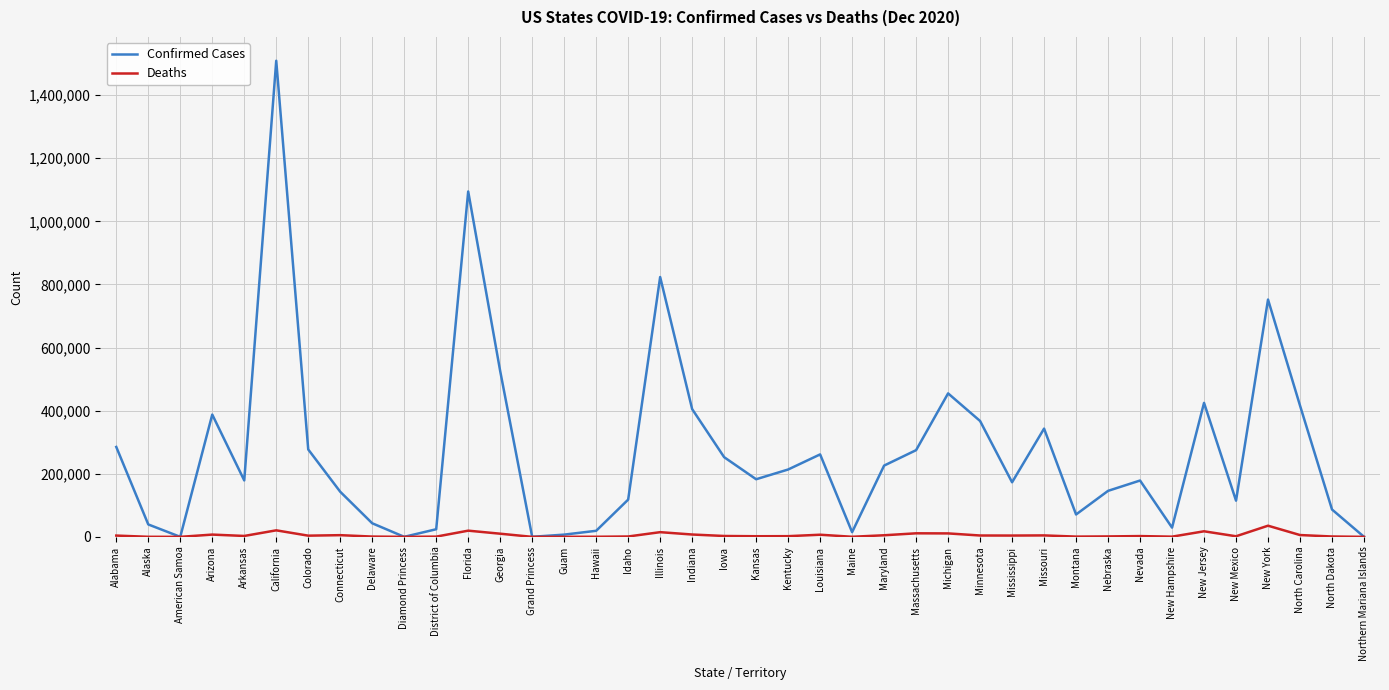

Between Florida and Massachusetts, which series saw the biggest shift?

Confirmed Cases